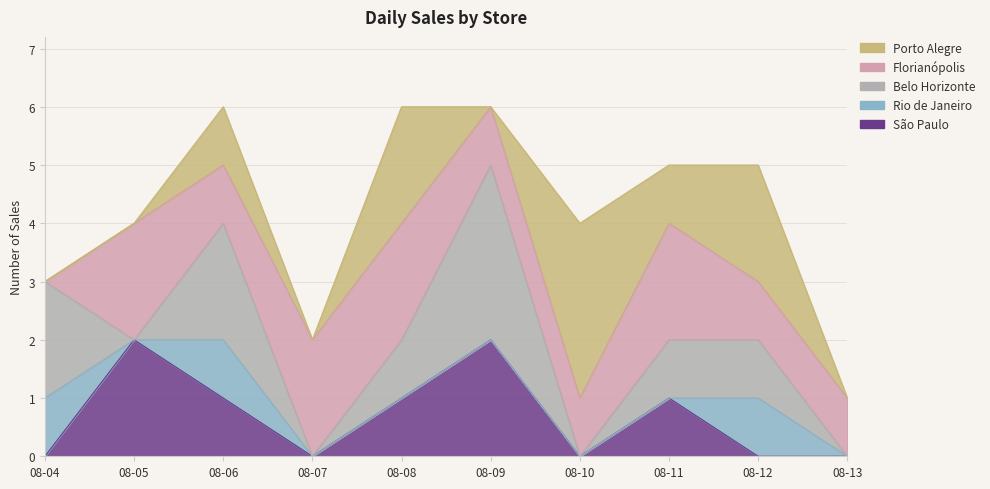

Where is the first local minimum for Florianópolis?

2024-08-06